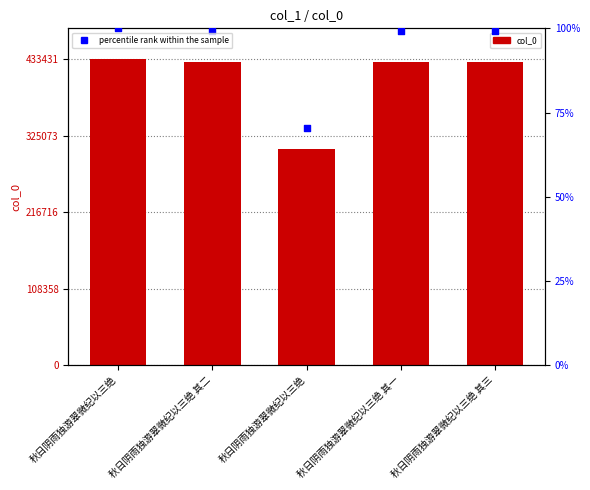

What are all the series names shown in the legend?

col_0, percentile rank within the sample